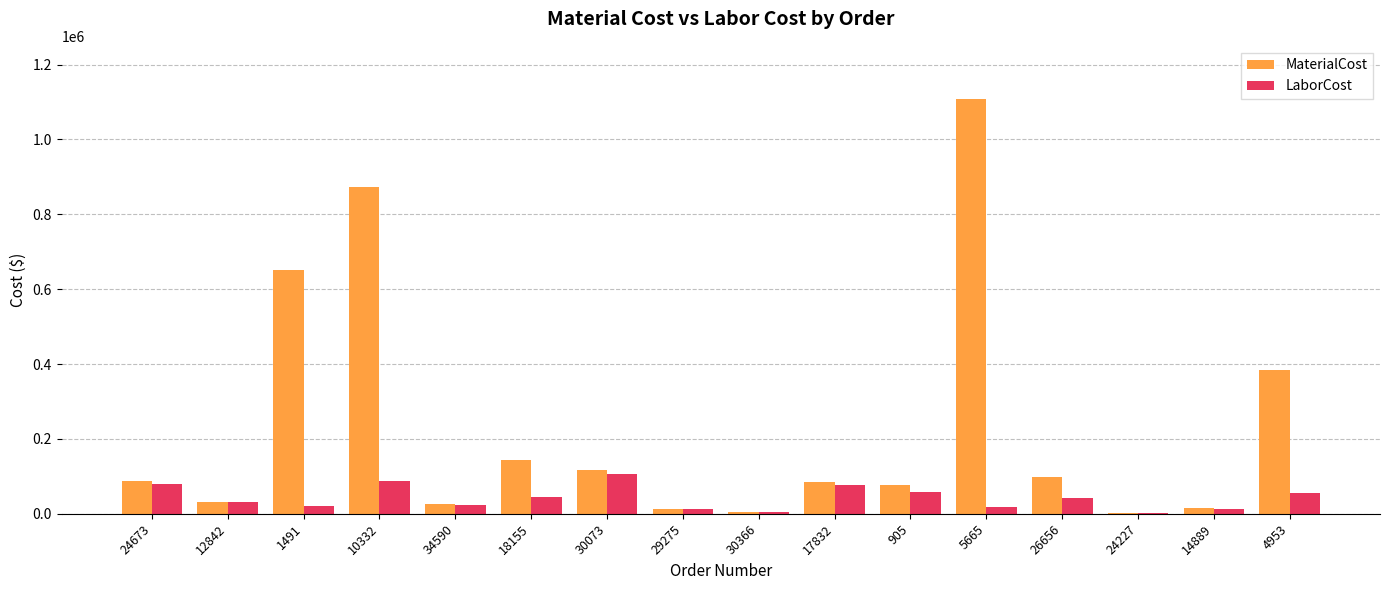

What is the sum of the LaborCost values at 10332 and 24673?

168624.1